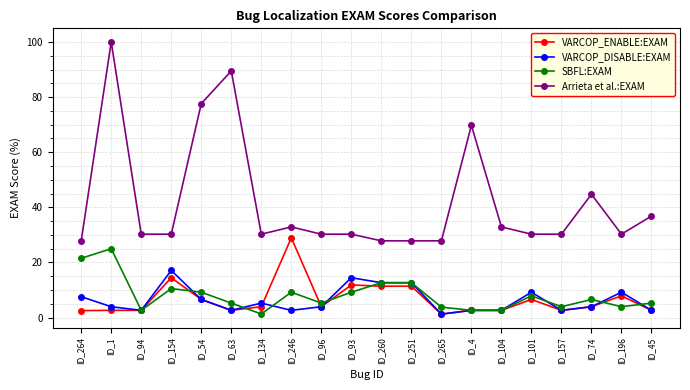

The value of VARCOP_ENABLE:EXAM at ID_265 is 1.3. True or false?

True